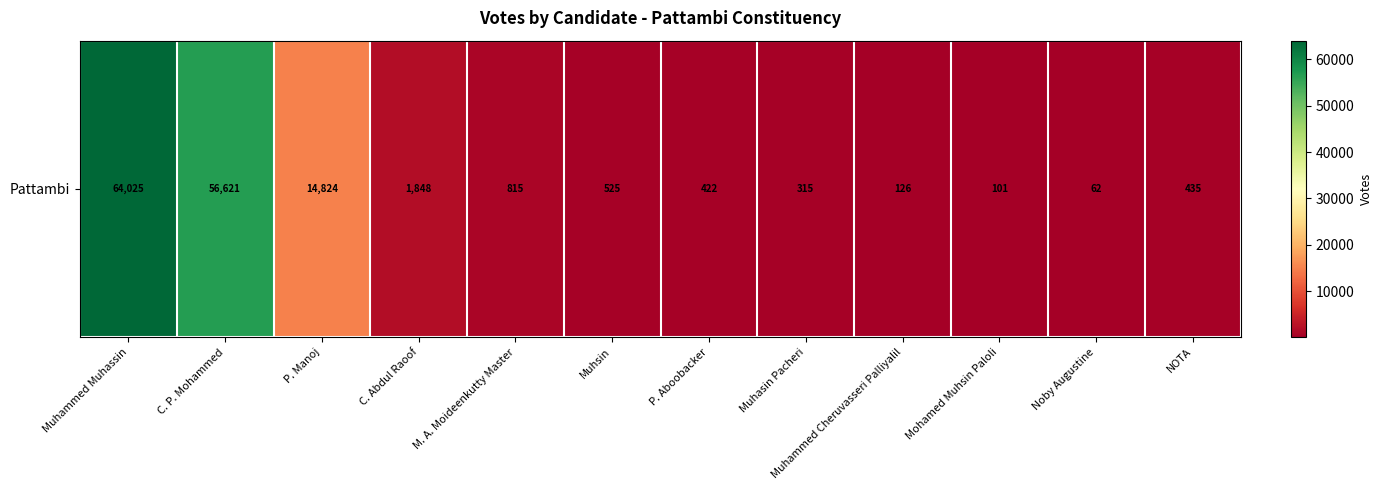

Between P. Manoj and Noby Augustine, which is larger?

P. Manoj